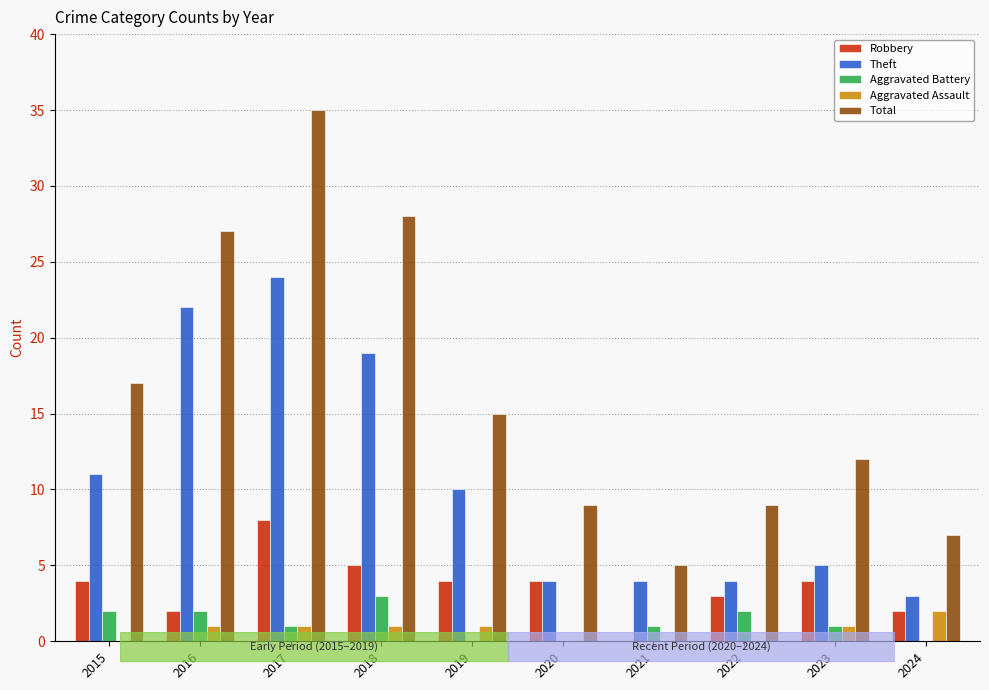

What are all the series names shown in the legend?

Robbery, Theft, Aggravated Battery, Aggravated Assault, Total